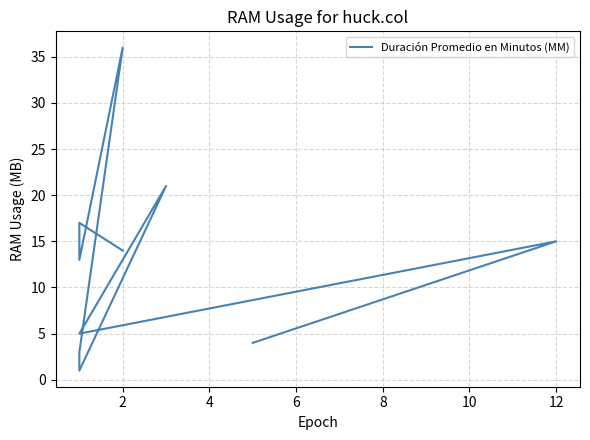

True or false: the data shows 26 at 12.

False